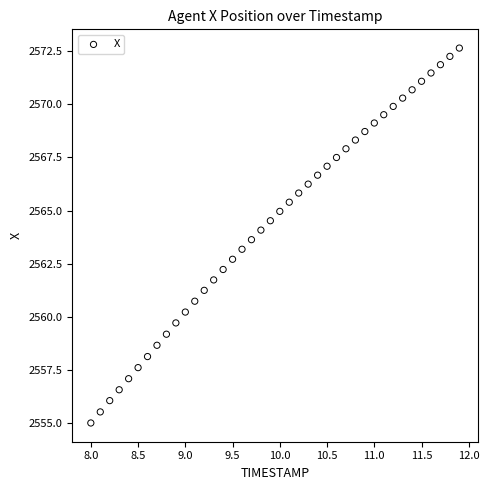

What is the range of X values (max minus min)?

3.9